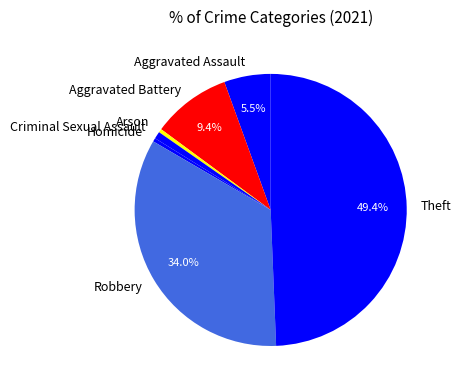

What is the largest slice in the pie chart?

Theft